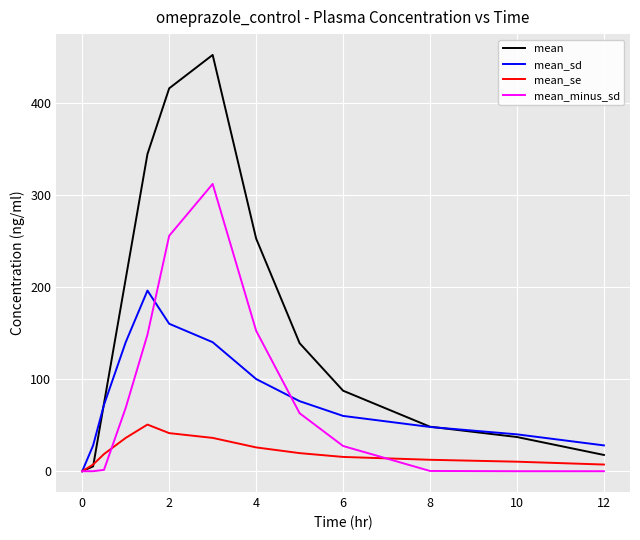

What is the maximum value for mean_se?

50.7